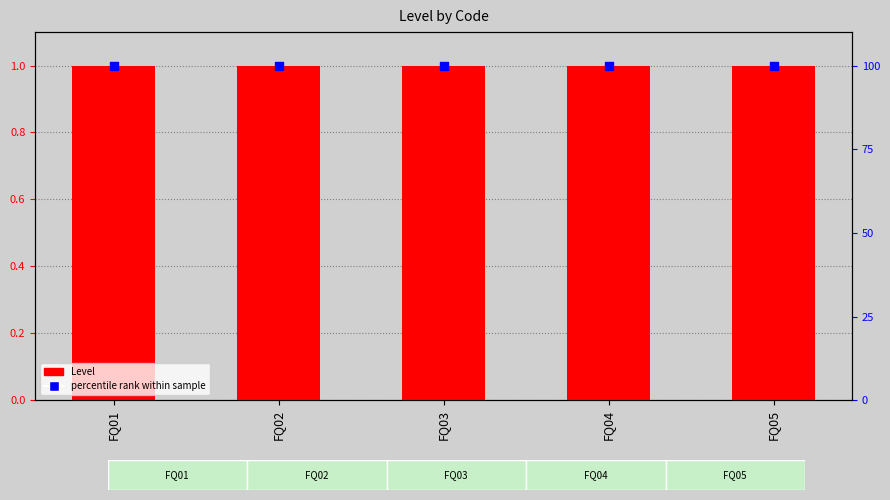

What are all the series names shown in the legend?

Level, percentile rank